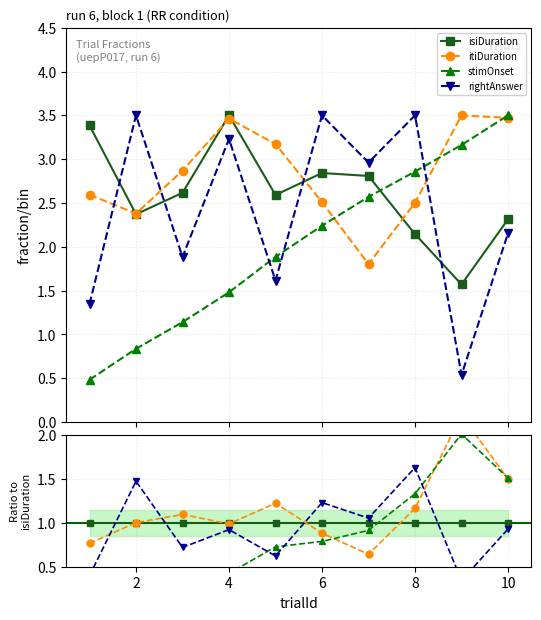

True or false: isiDuration has more than 1 points higher than both neighbors.

False